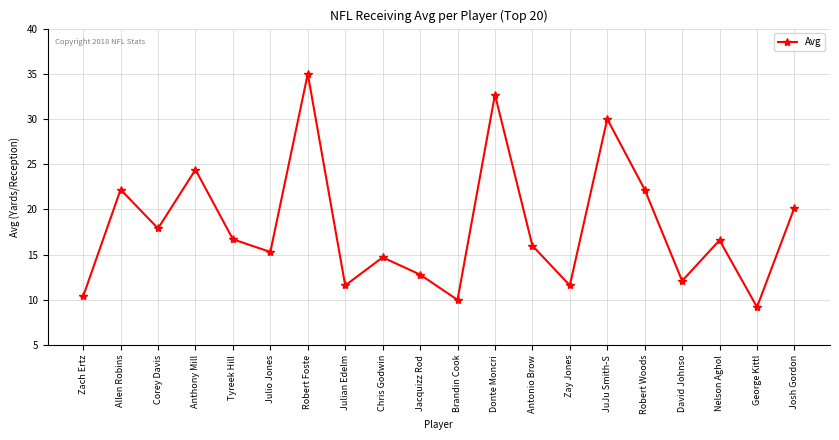

The chart shows a value of 10.0 at Brandin Cook. True or false?

True